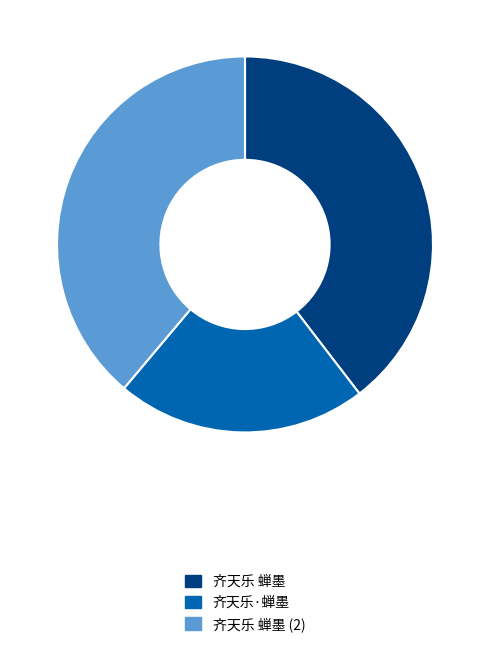

Does 齐天乐·蝉墨 account for over 50% of the chart?

No